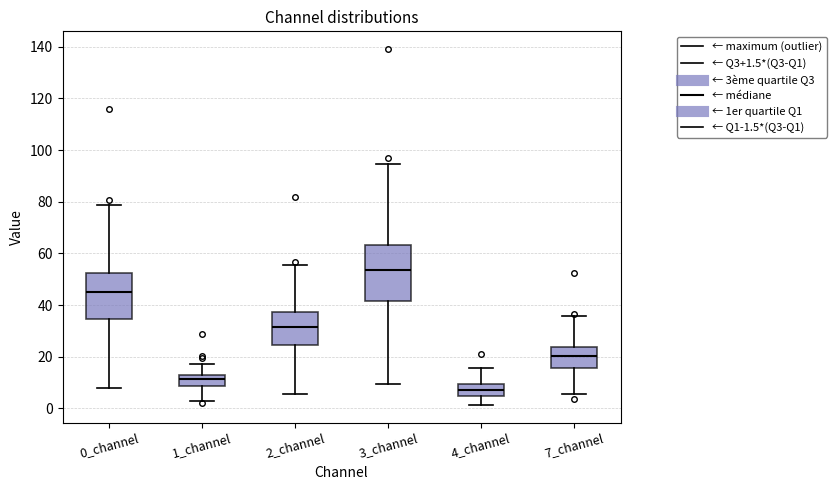

Reading left to right, read every box against the y-axis: the position of its median line, the range the box covers, and the ends of its whiskers. The values are not printed on the chart, so give them approximately, as read against the axis.

0_channel: median 46, box 34 to 52, whiskers 8 to 78
1_channel: median 12, box 8 to 14, whiskers 4 to 18
2_channel: median 32, box 24 to 38, whiskers 6 to 56
3_channel: median 54, box 42 to 64, whiskers 10 to 94
4_channel: median 8, box 4 to 10, whiskers 2 to 16
7_channel: median 20, box 16 to 24, whiskers 6 to 36